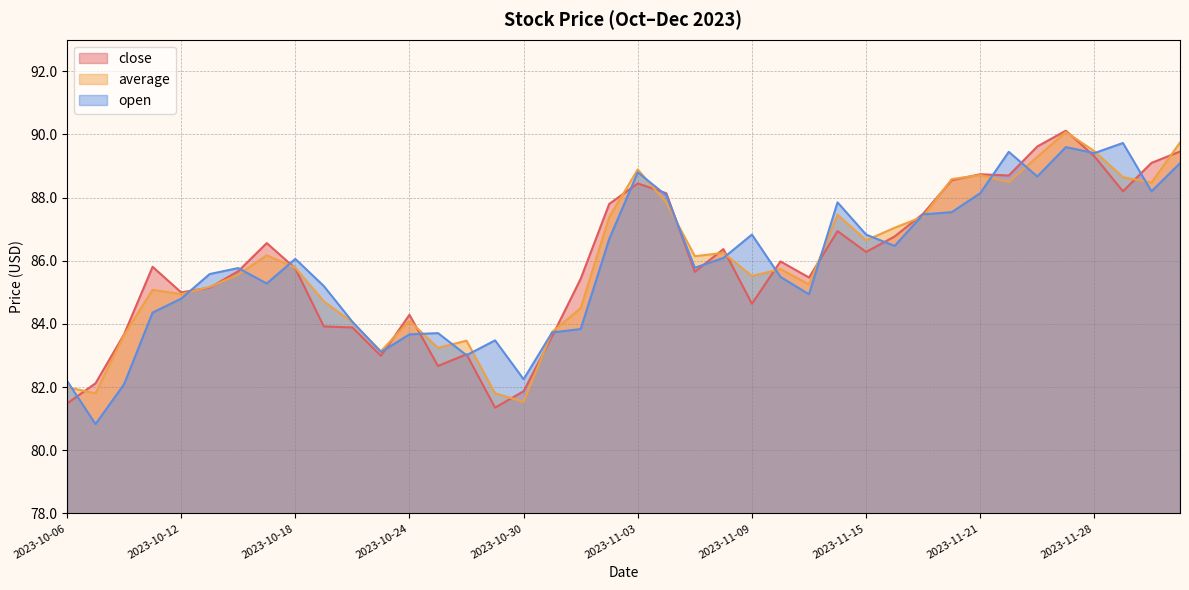

What is the value of the average point at the 38th from the left?

88.6